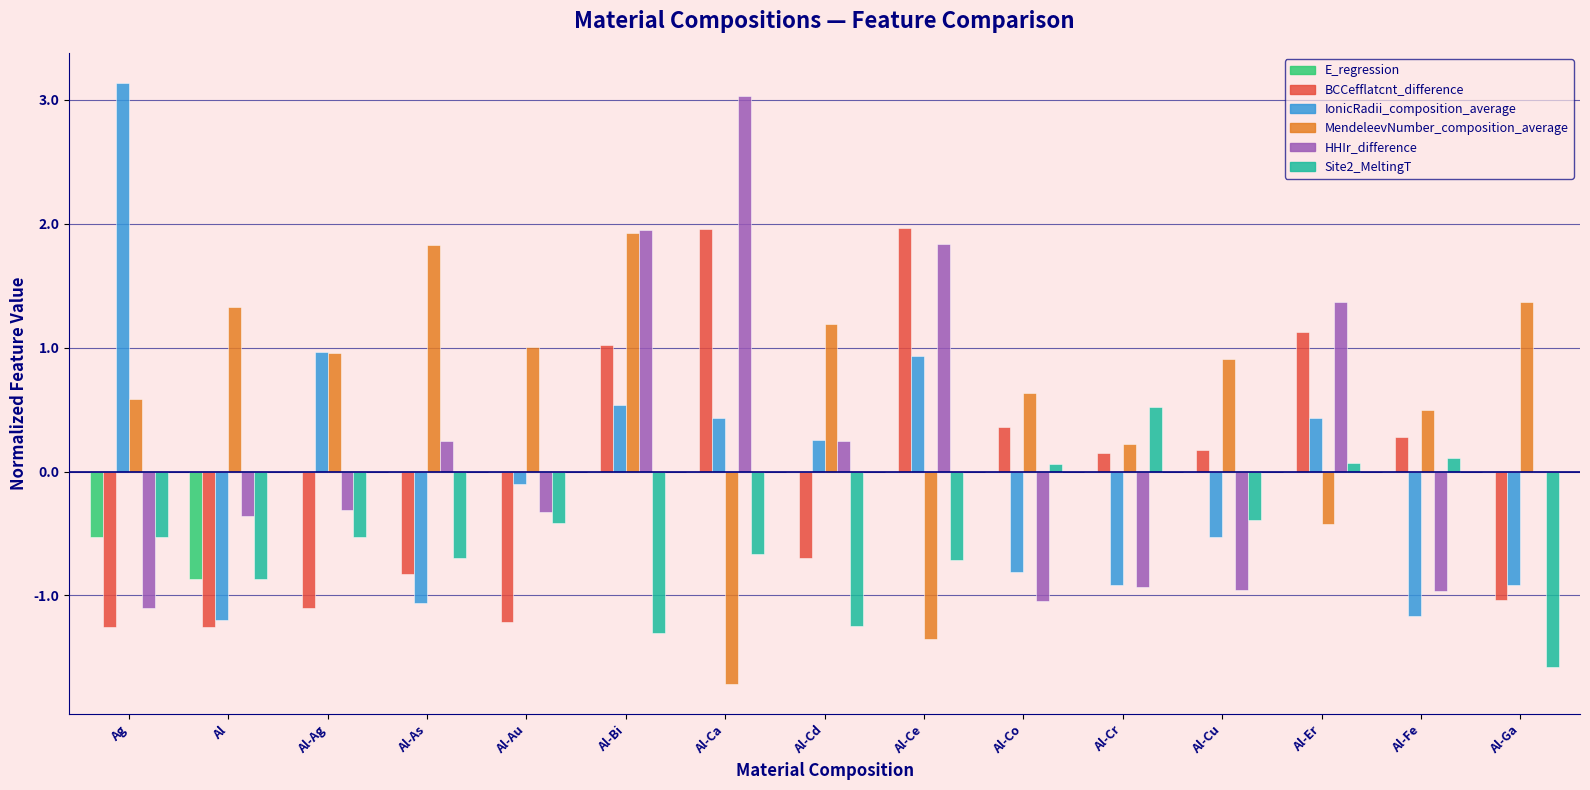

At which category is the sum across all series the highest?

Al-Bi